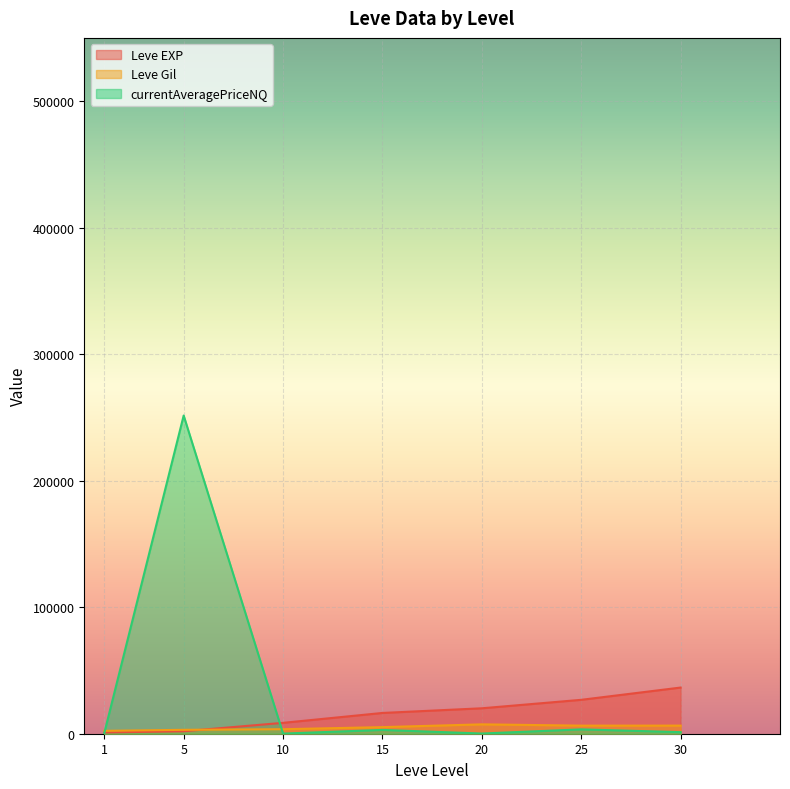

How many series are shown in this chart?

3